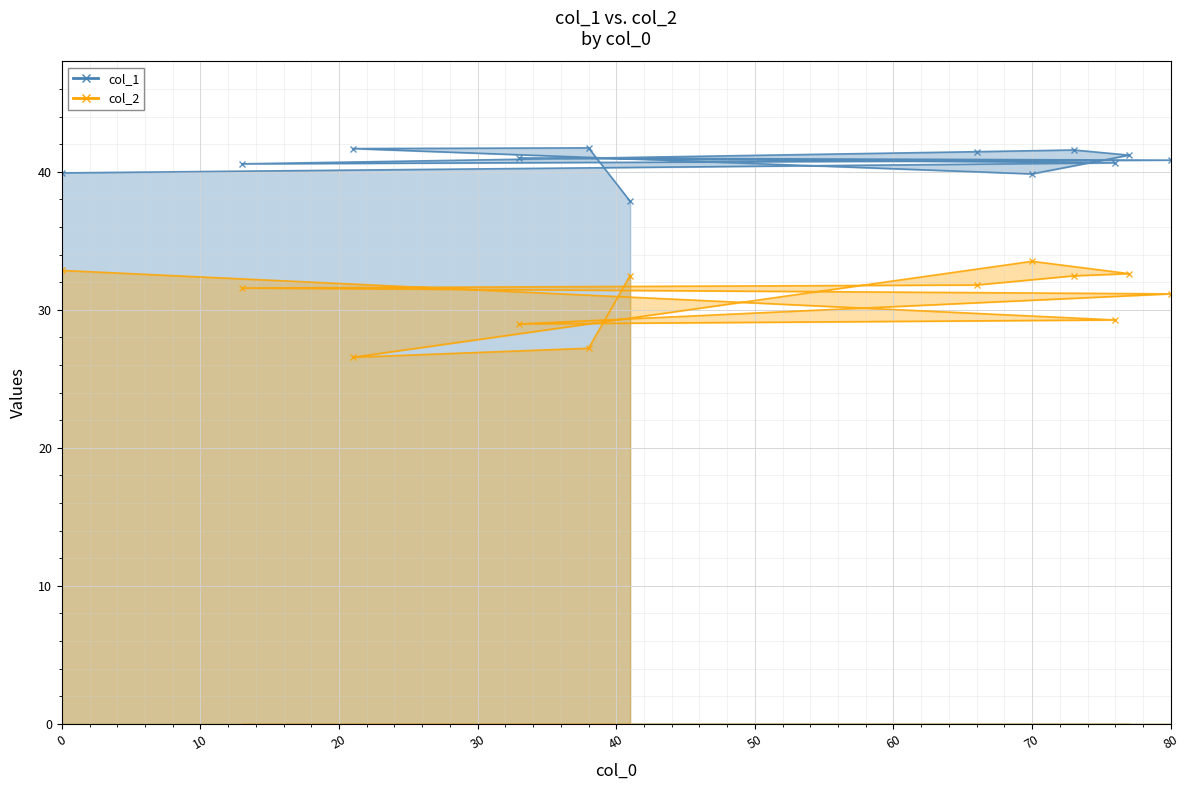

Where is col_1 nearest to the value 39?

70